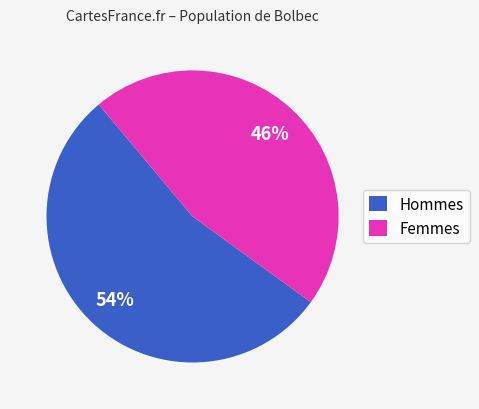

The Femmes slice represents 36% of the pie. True or false?

False